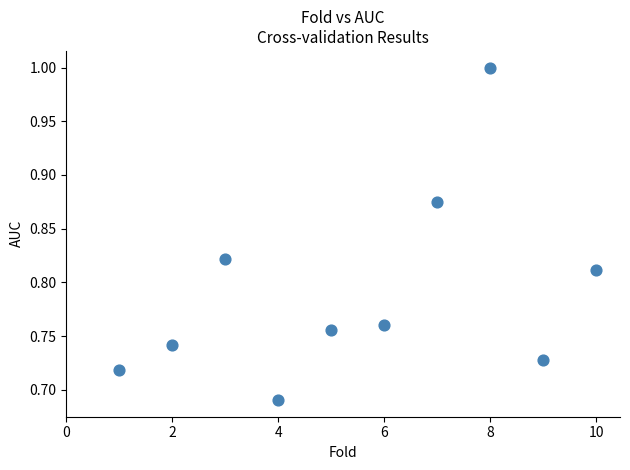

What is the average X value?

5.5